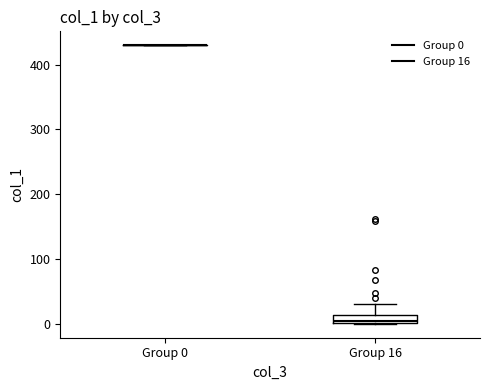

Where is the upper edge of the box for Group 16 on the y-axis? The values are not printed on the chart, so give them approximately, as read against the axis.

10